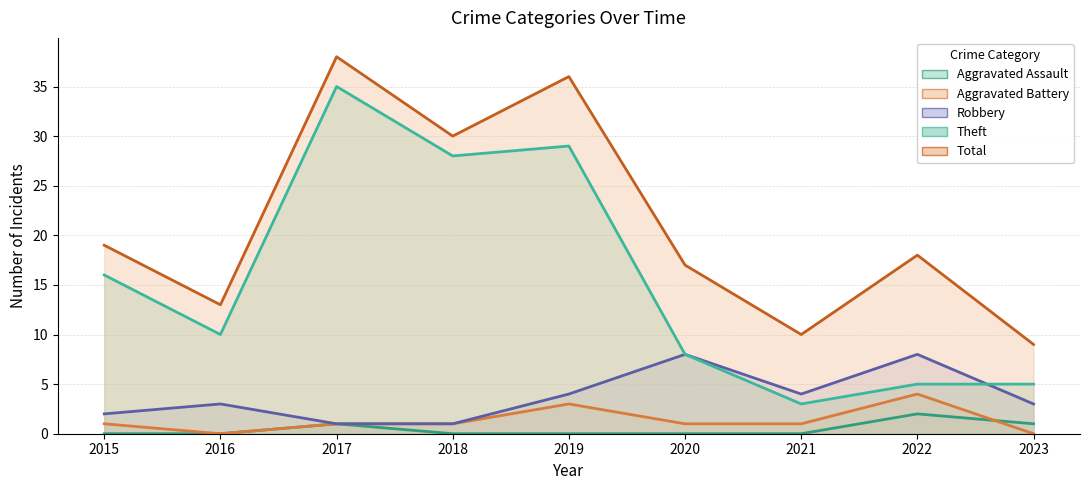

How many interior local valleys does the Theft series have?

3